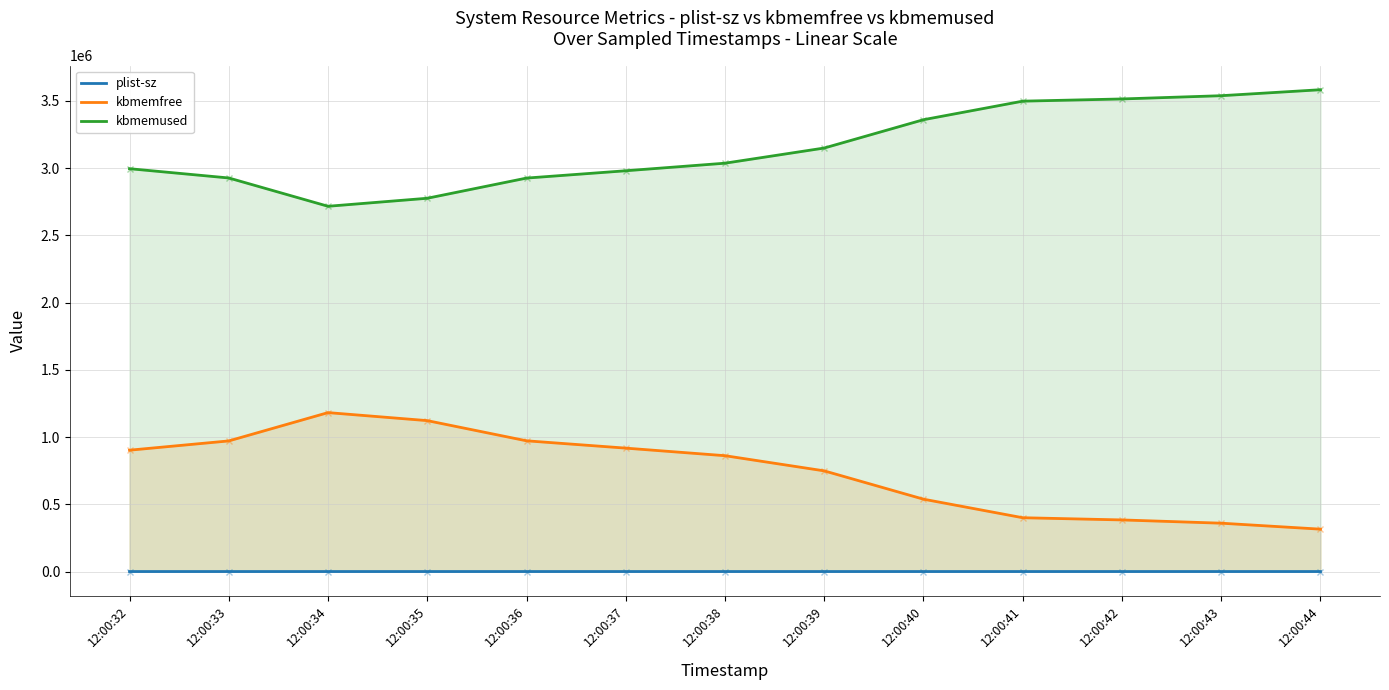

How many values in the kbmemused series exceed 3037364?

6